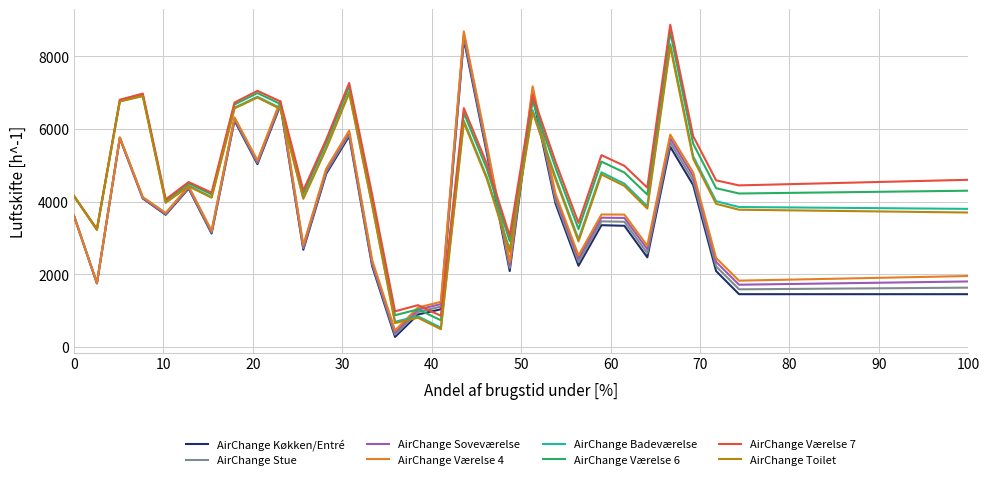

What is the greatest value displayed?

8865.0